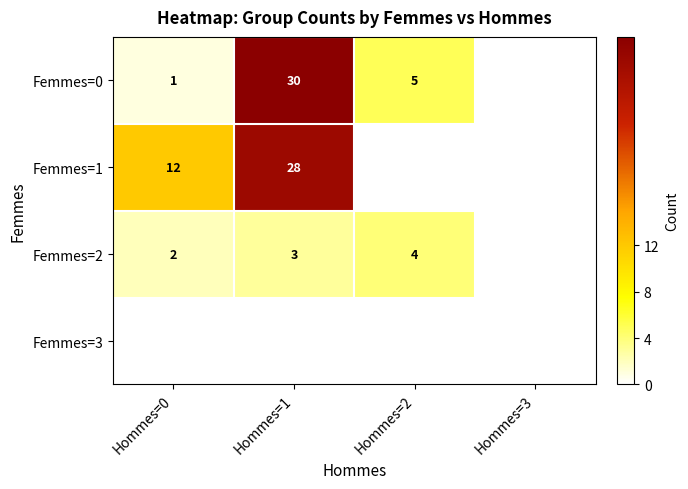

The value of Femmes=2 at Hommes=0 is 3. True or false?

False